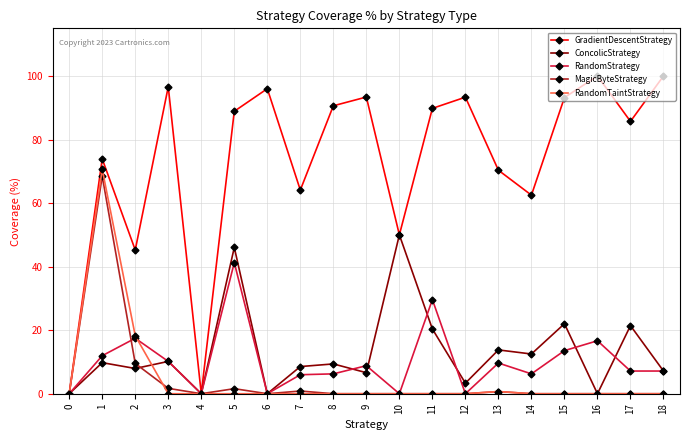

True or false: MagicByteStrategy has more than 0 points higher than both neighbors.

True